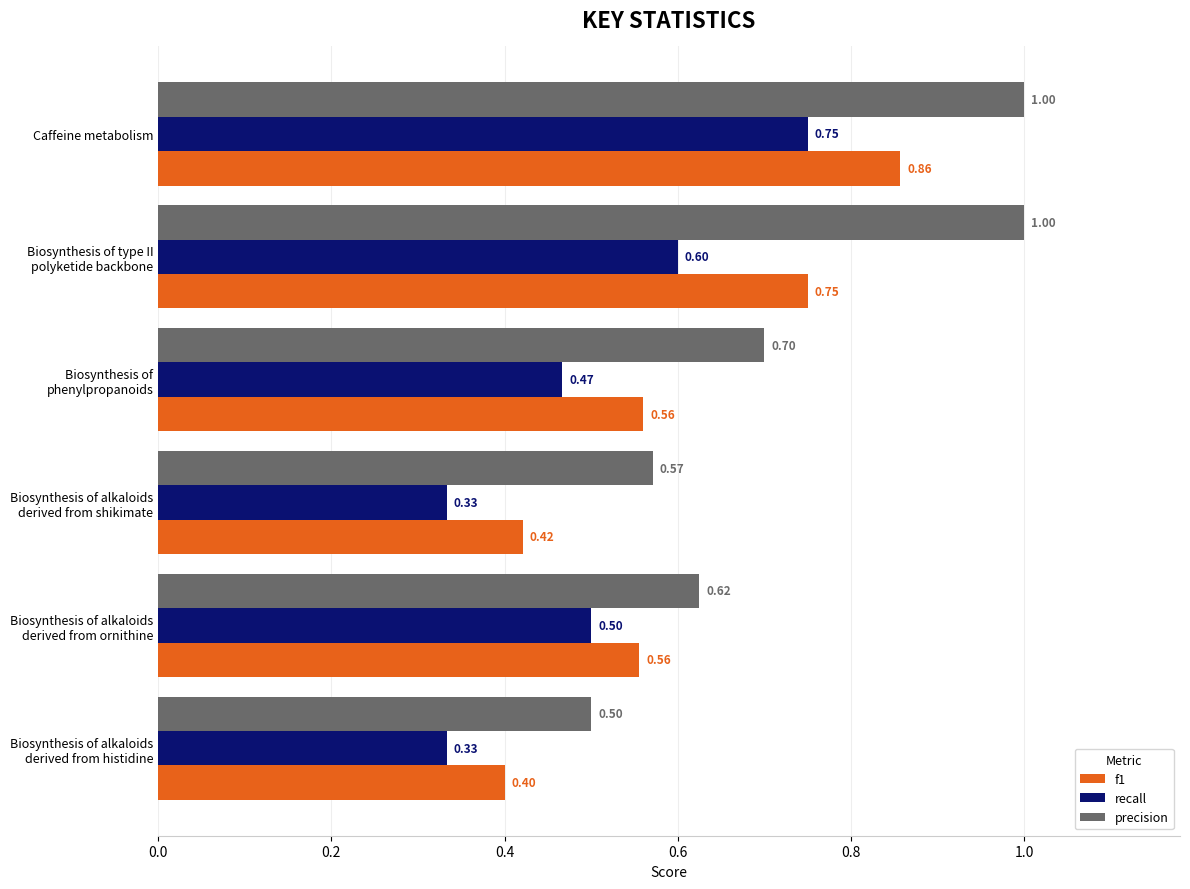

Which series has the widest spread of values?

precision